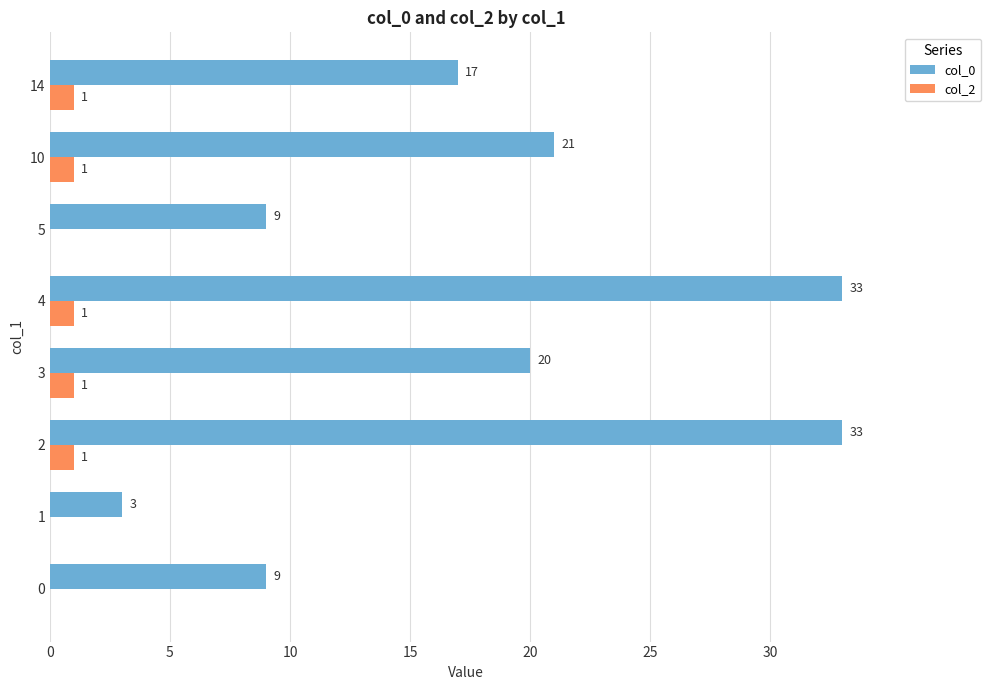

Read the col_0 value at 0.

9